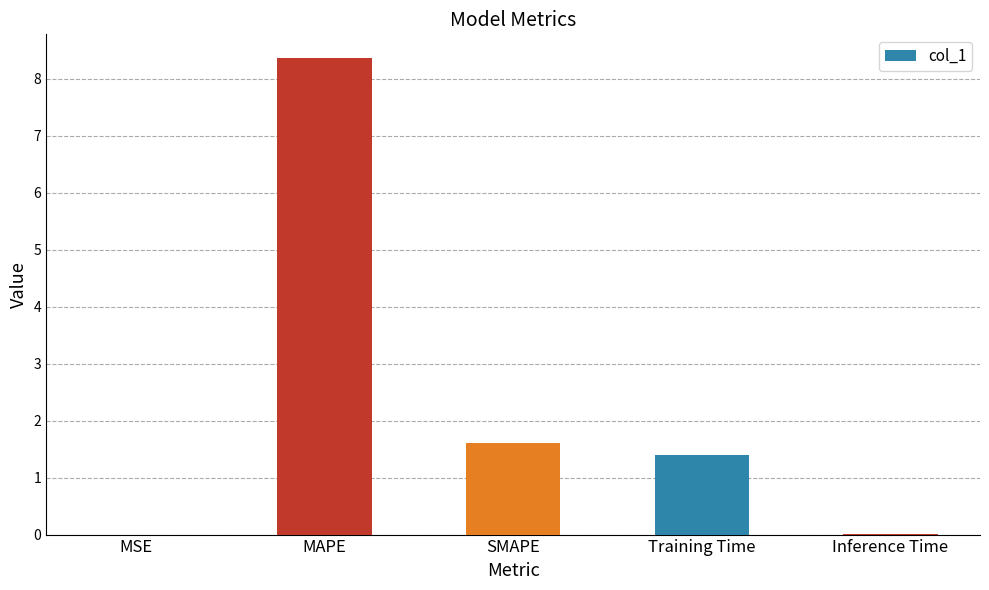

What is the sum of all values?

11.4